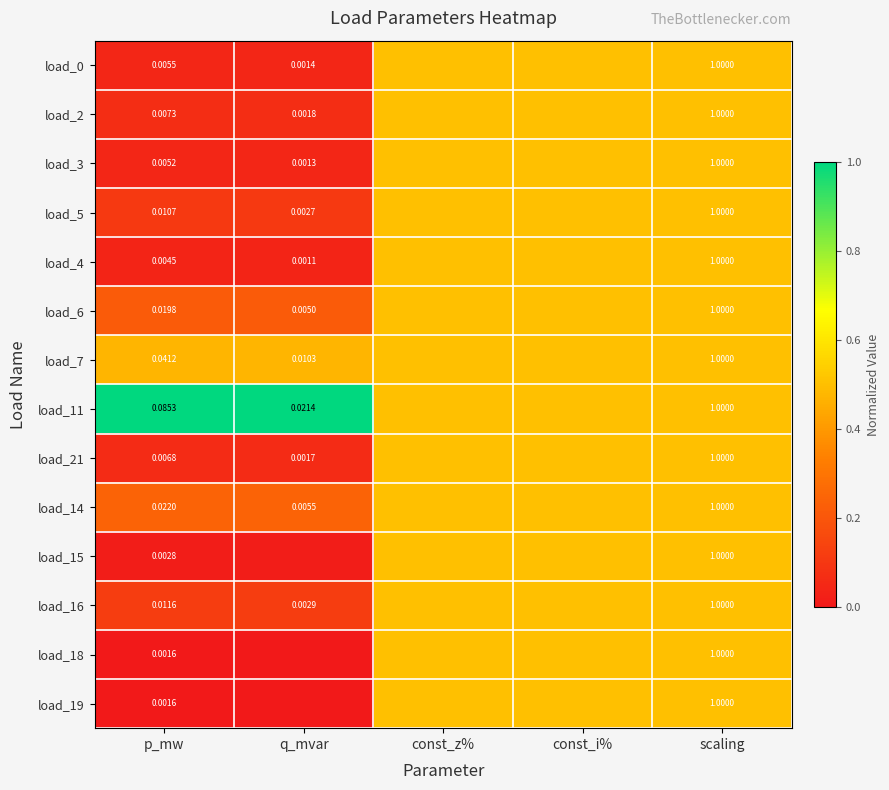

True or false: load_5 has a value of 0.3 at scaling.

False